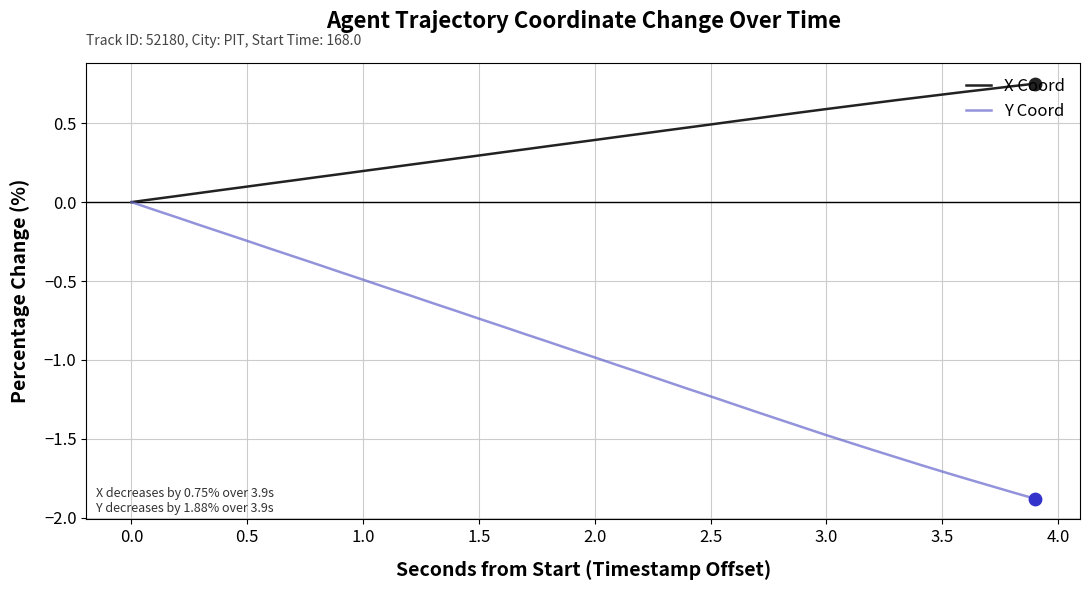

Which series has the largest total across all categories?

X Coord